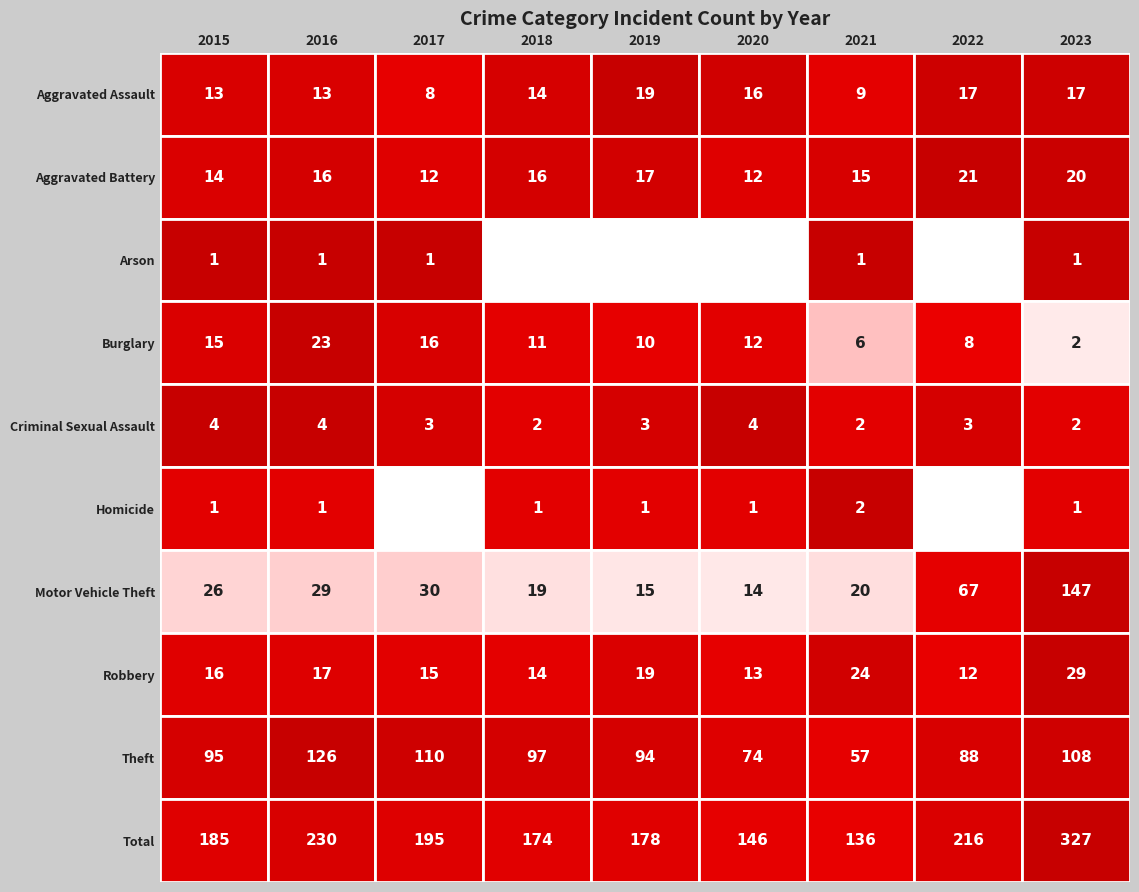

Where is Motor Vehicle Theft nearest to the value 80?

2022